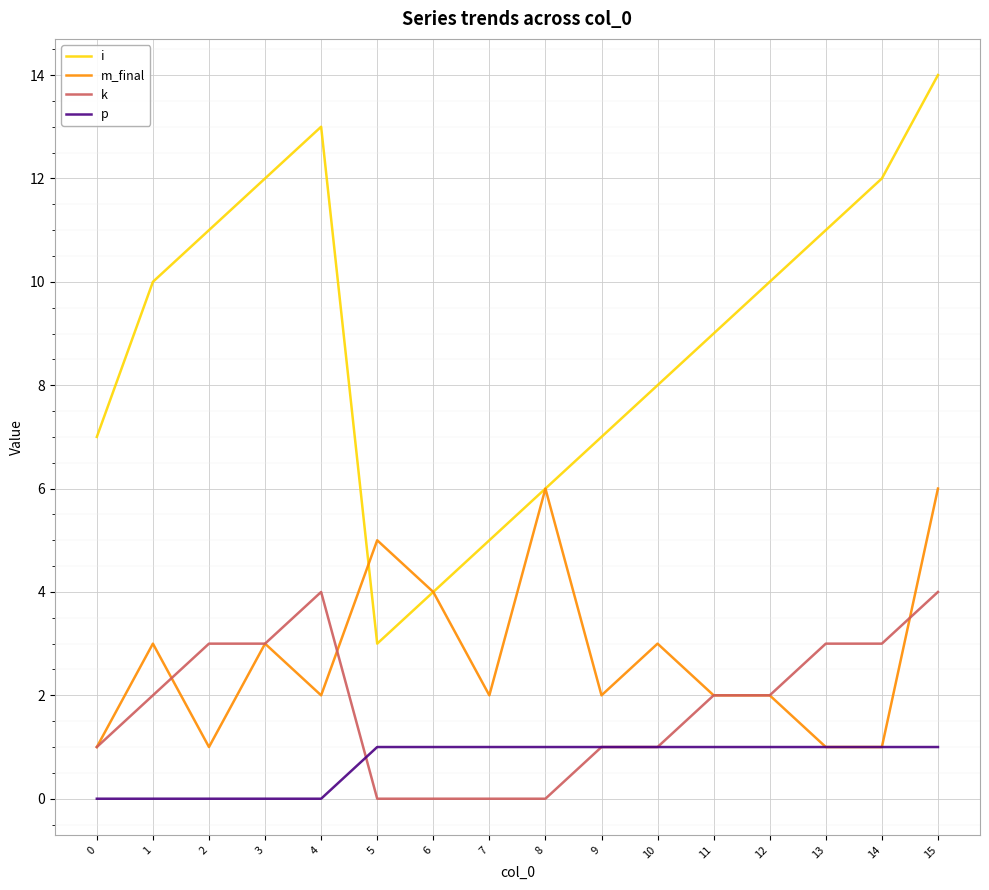

Reading right to left, what are all the values shown in this chart?

i: 15=14	14=12	13=11	12=10	11=9	10=8	9=7	8=6	7=5	6=4	5=3	4=13	3=12	2=11	1=10	0=7
m_final: 15=6	14=1	13=1	12=2	11=2	10=3	9=2	8=6	7=2	6=4	5=5	4=2	3=3	2=1	1=3	0=1
k: 15=4	14=3	13=3	12=2	11=2	10=1	9=1	8=0	7=0	6=0	5=0	4=4	3=3	2=3	1=2	0=1
p: 15=1	14=1	13=1	12=1	11=1	10=1	9=1	8=1	7=1	6=1	5=1	4=0	3=0	2=0	1=0	0=0